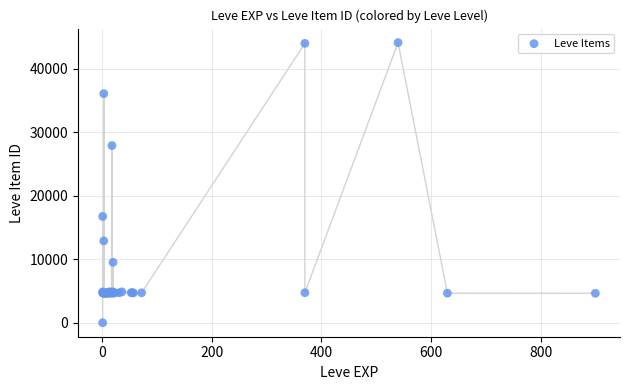

What Y value in the scatter plot is closest to 22050?

16734